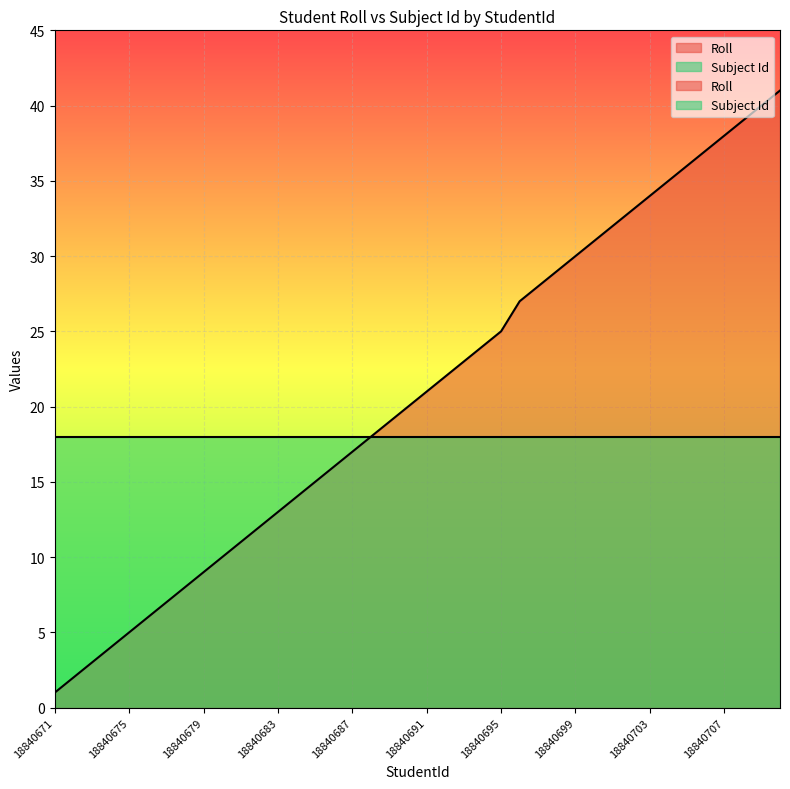

Approximately how many times larger is the value at 18840679 compared to 18840684?

0.6